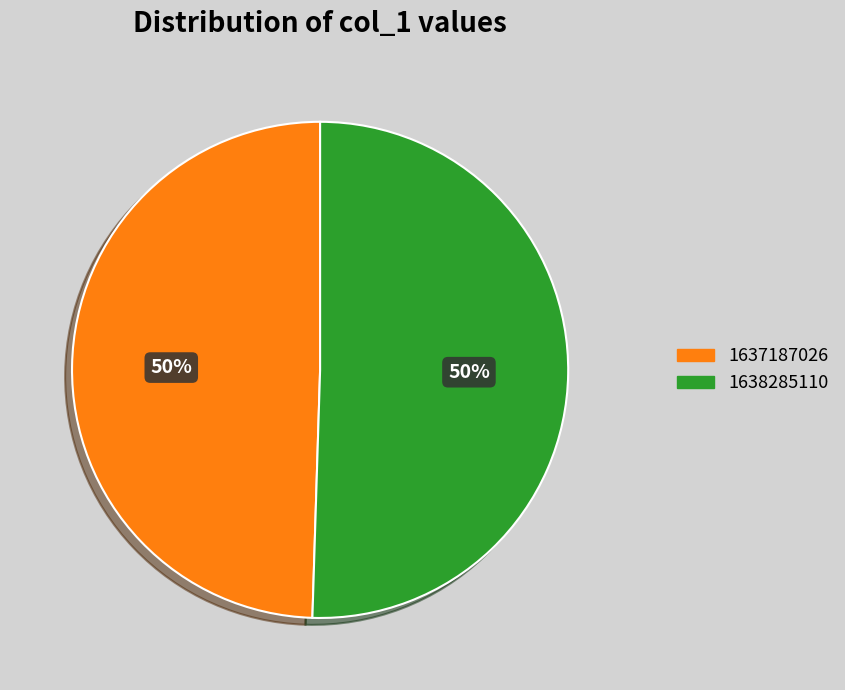

To the nearest percent, what is the average slice percentage?

50%